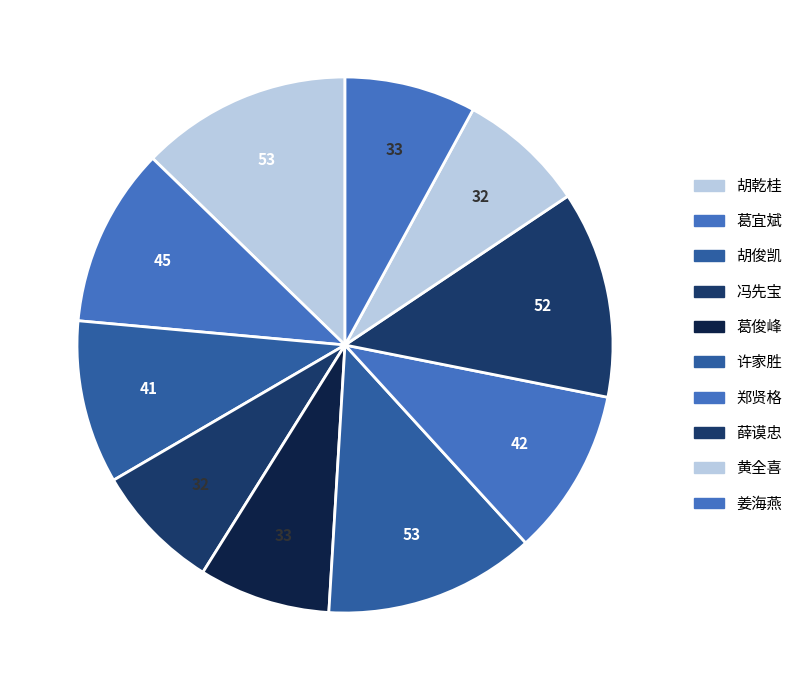

How many segments does this pie chart have?

10